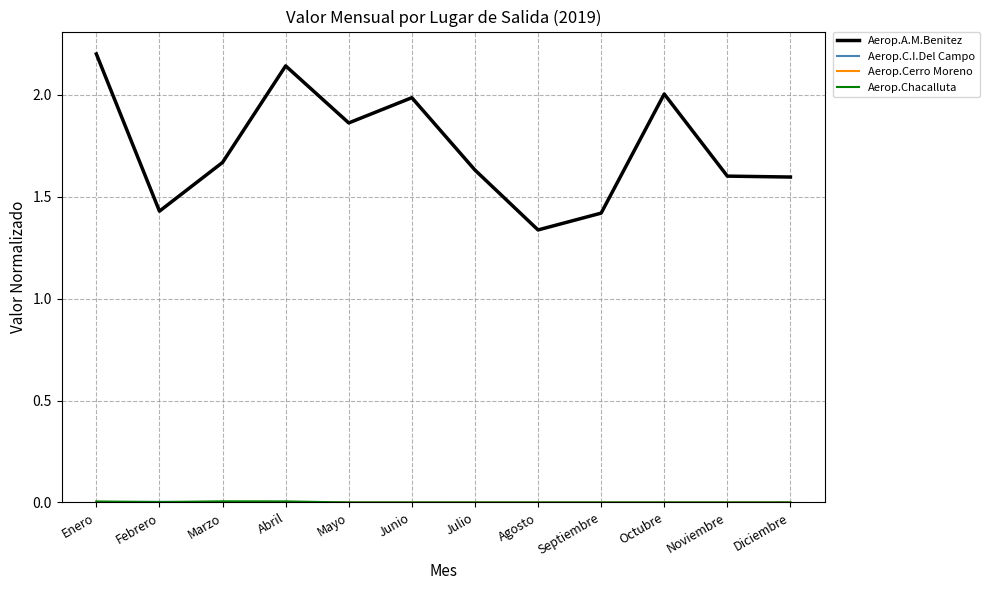

Which series has the widest spread of values?

Aerop.A.M.Benitez